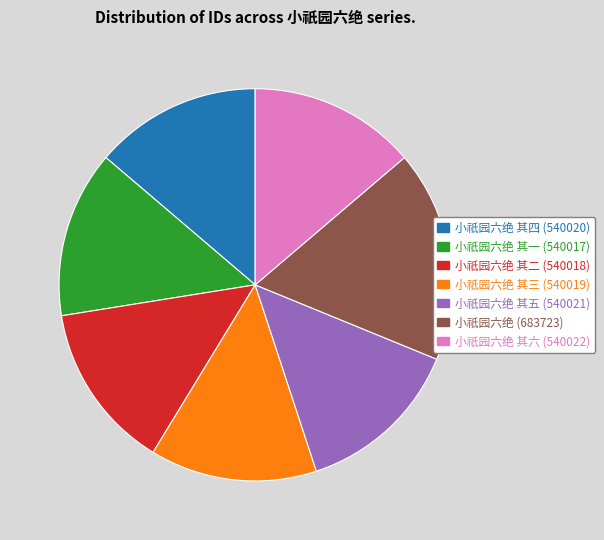

Is there a majority slice in this chart?

No